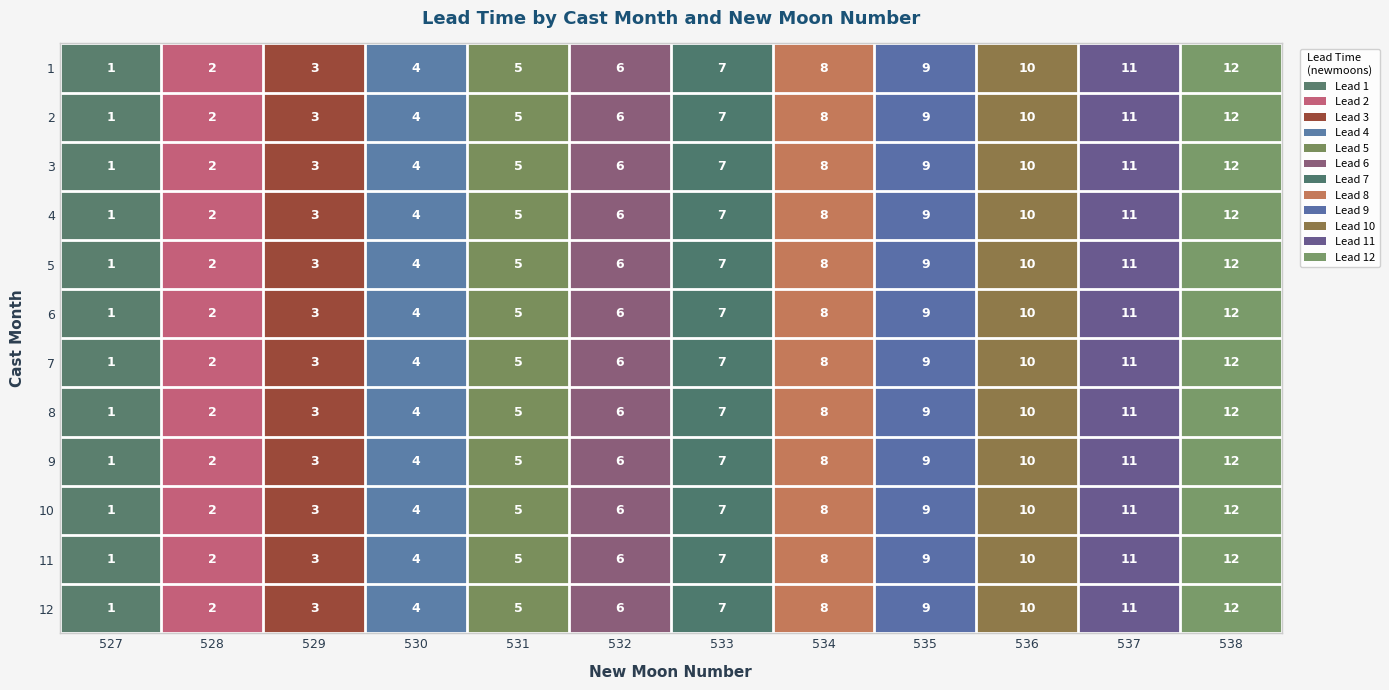

Count the number of data series in this chart.

12